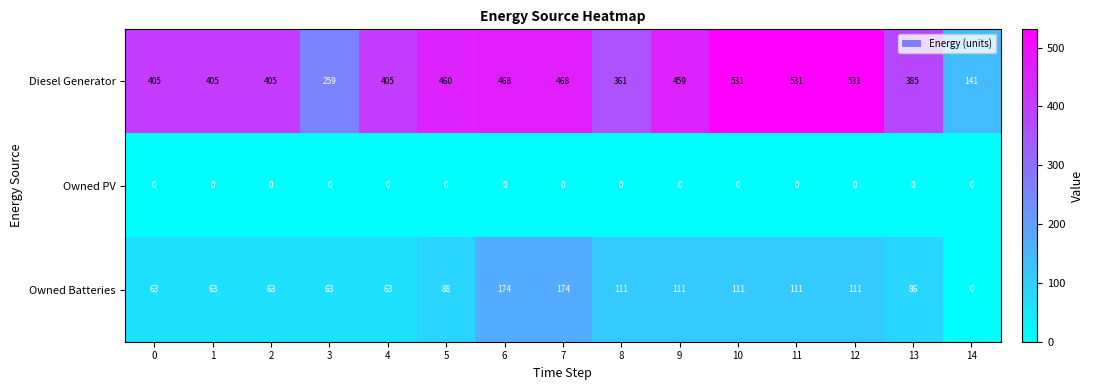

Rank the series at 1 from highest to lowest value.

Diesel Generator, Owned Batteries, Owned PV